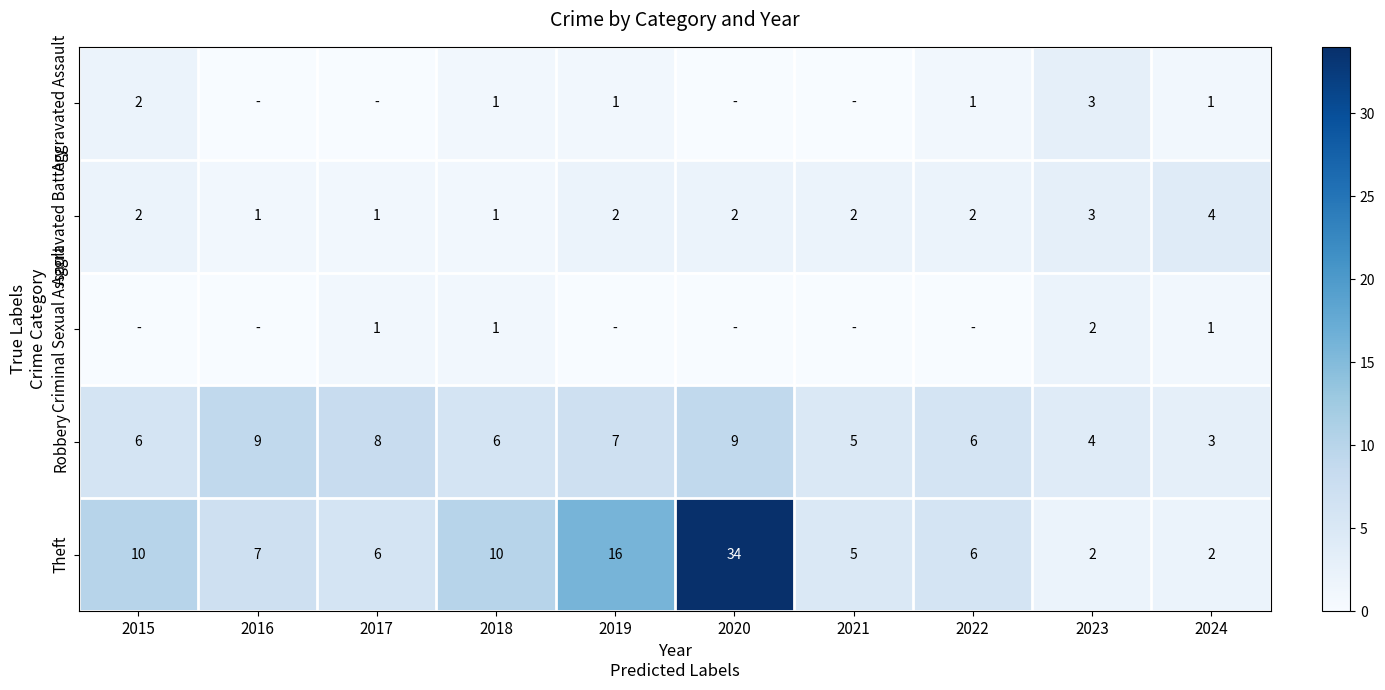

What is the spread (max minus min) of values at 2018?

9